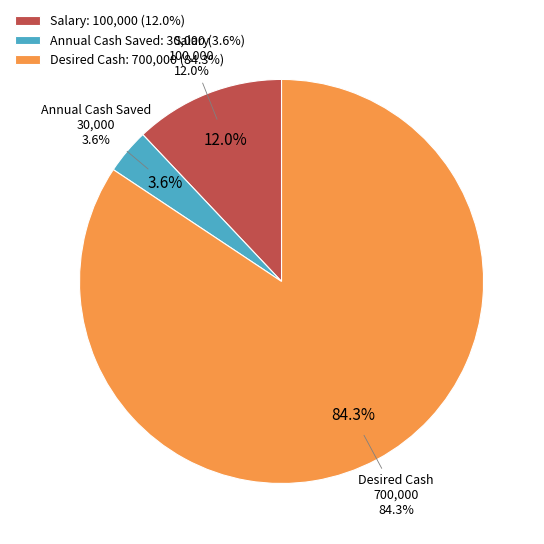

Approximately how many times larger is the value at Annual Cash Saved compared to Salary?

0.3